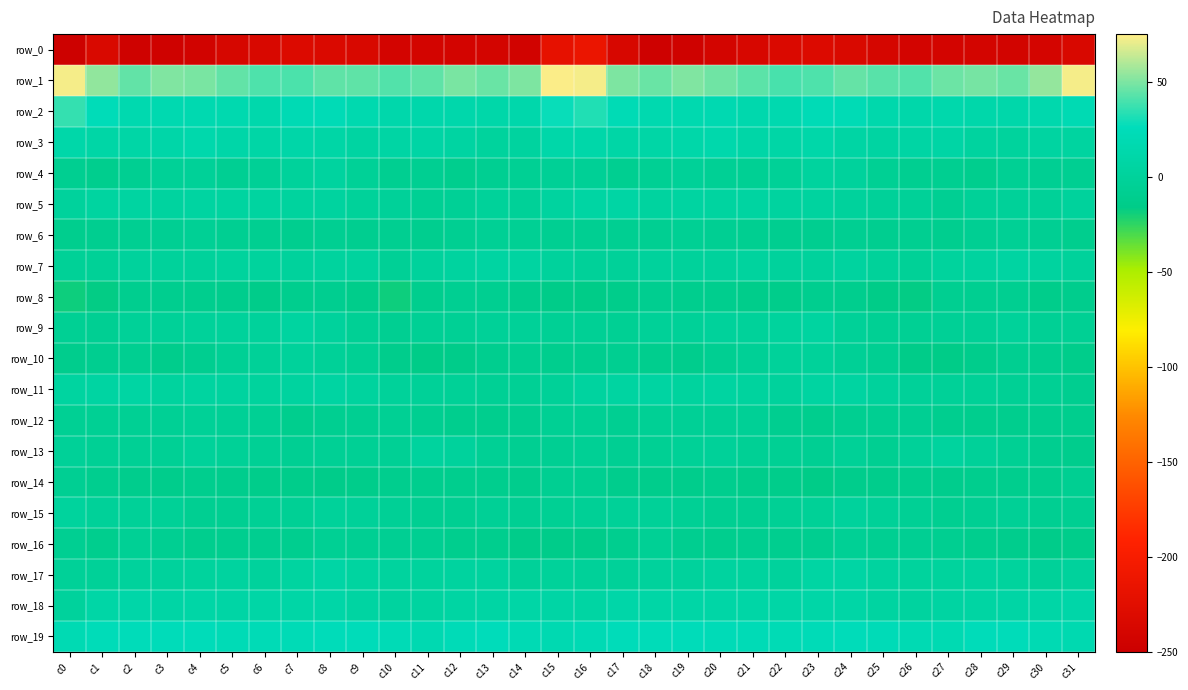

What is the difference between the row_2 values at c13 and c21?

2.8